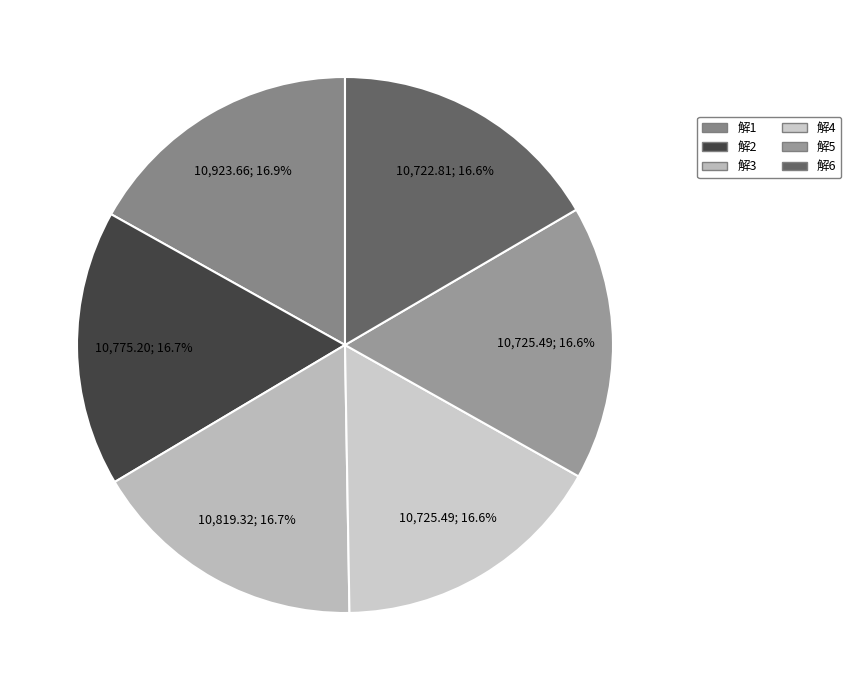

How many segments does this pie chart have?

6